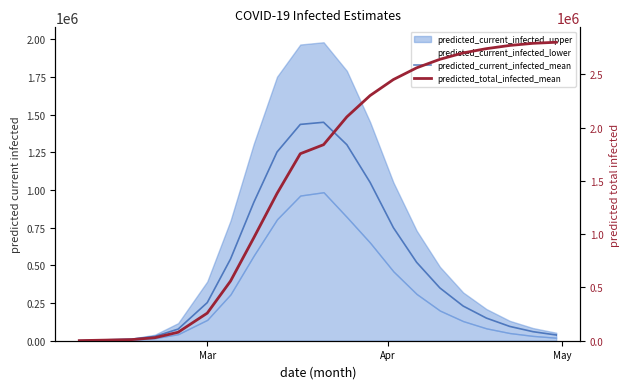

At how many categories does at least one series exceed 1500795?

12